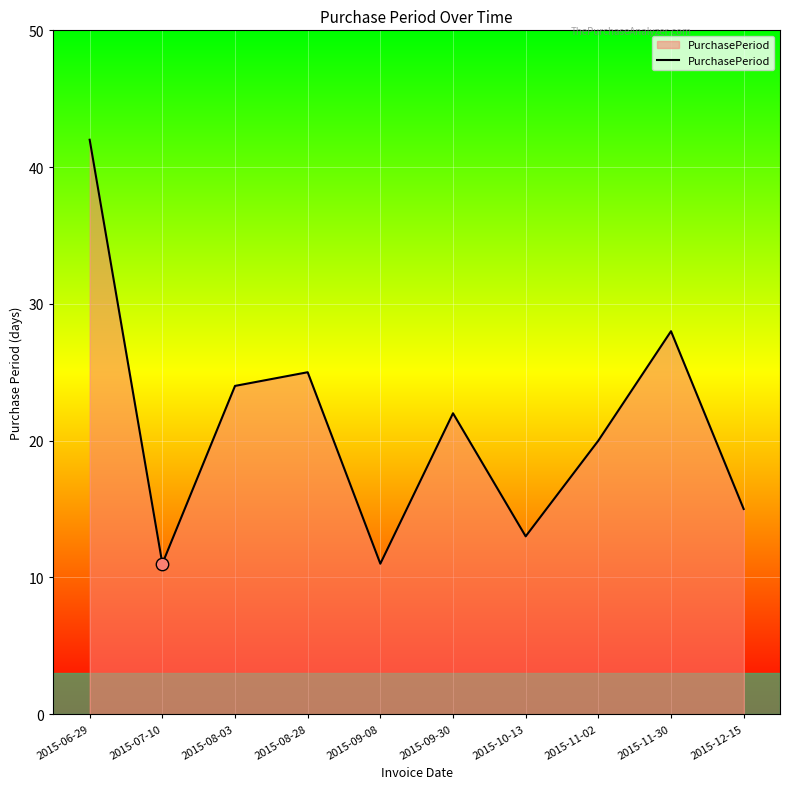

What is the ratio of the value at 2015-08-28 to the value at 2015-07-10?

2.3